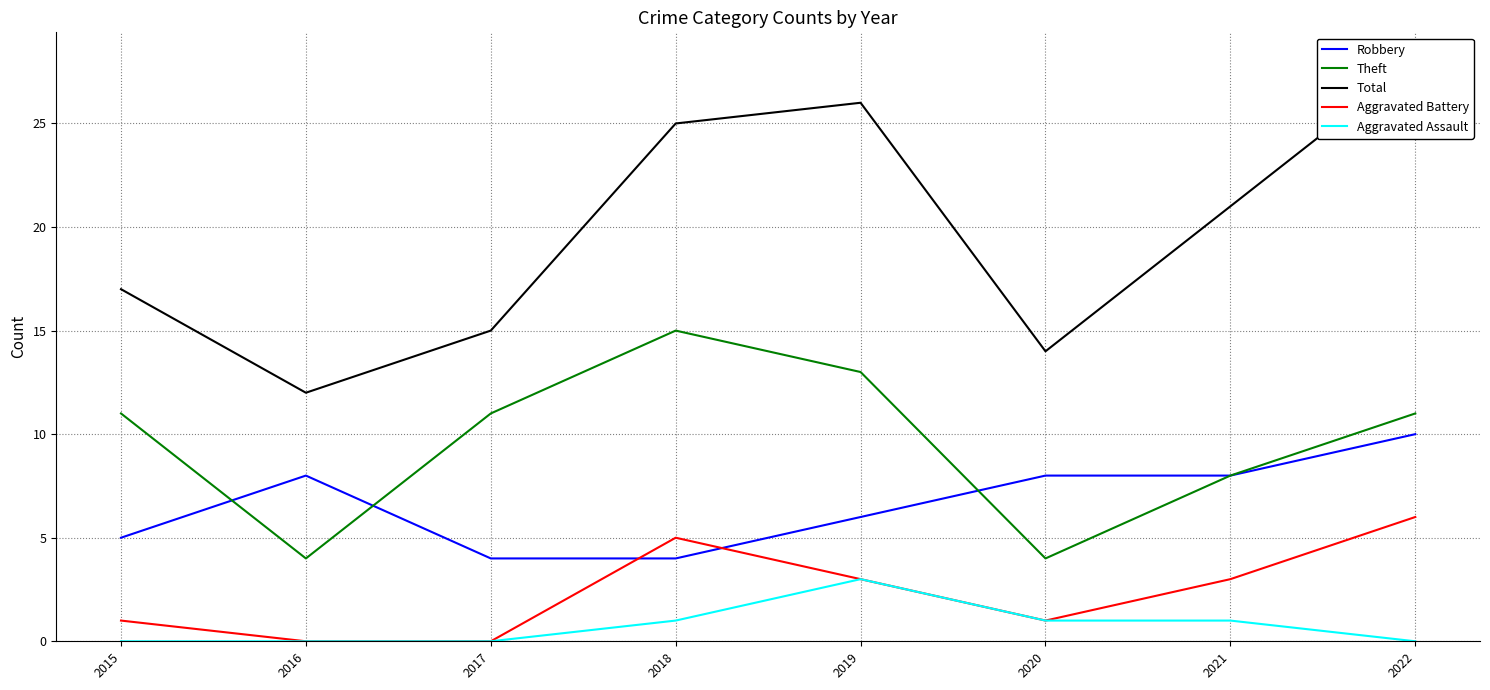

At which category does Theft reach its first local valley?

2016